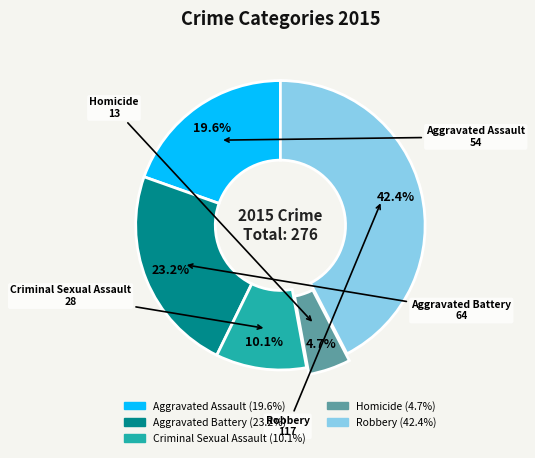

Rank the categories by value from highest to lowest.

Robbery, Aggravated Battery, Aggravated Assault, Criminal Sexual Assault, Homicide